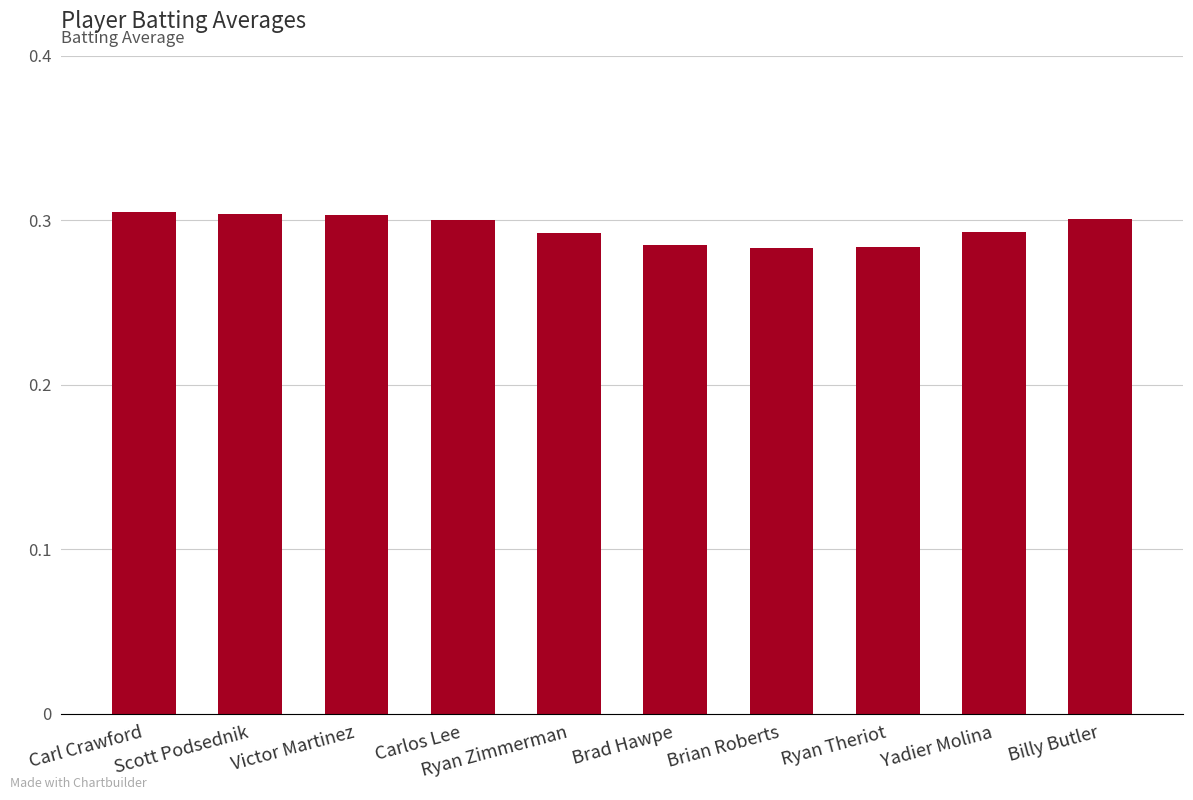

What is the sum of the values at Victor Martinez and Carl Crawford?

0.6